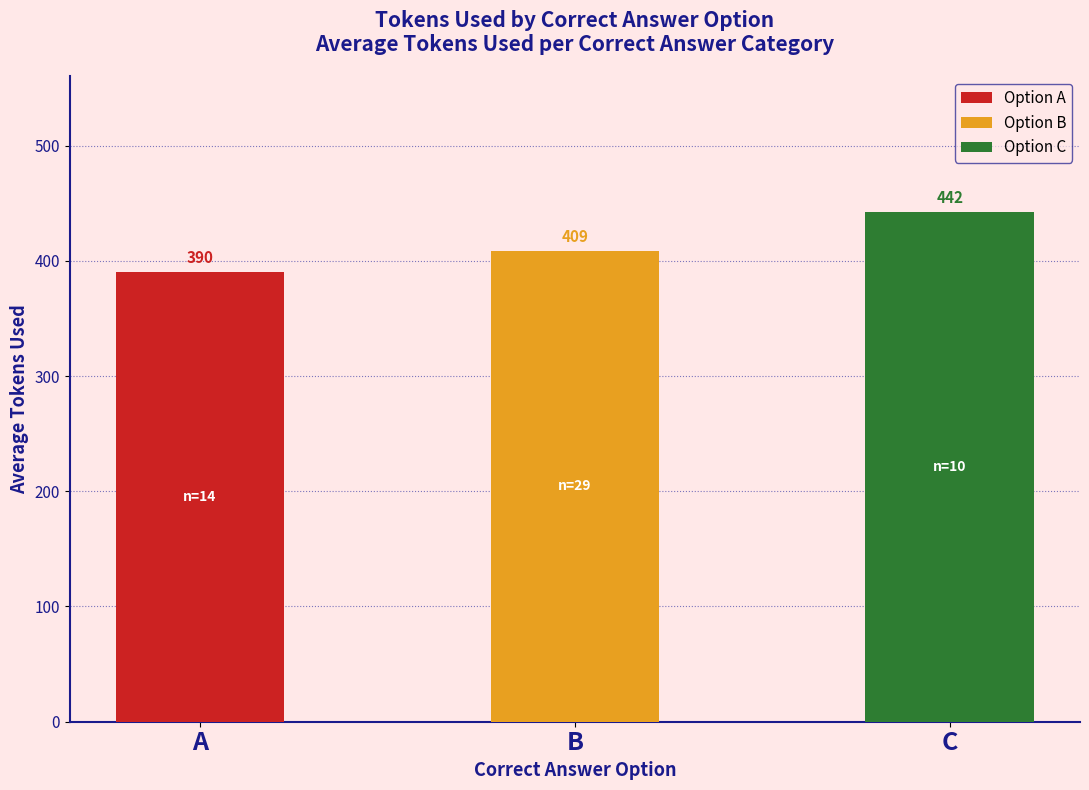

What is the average value?

413.8